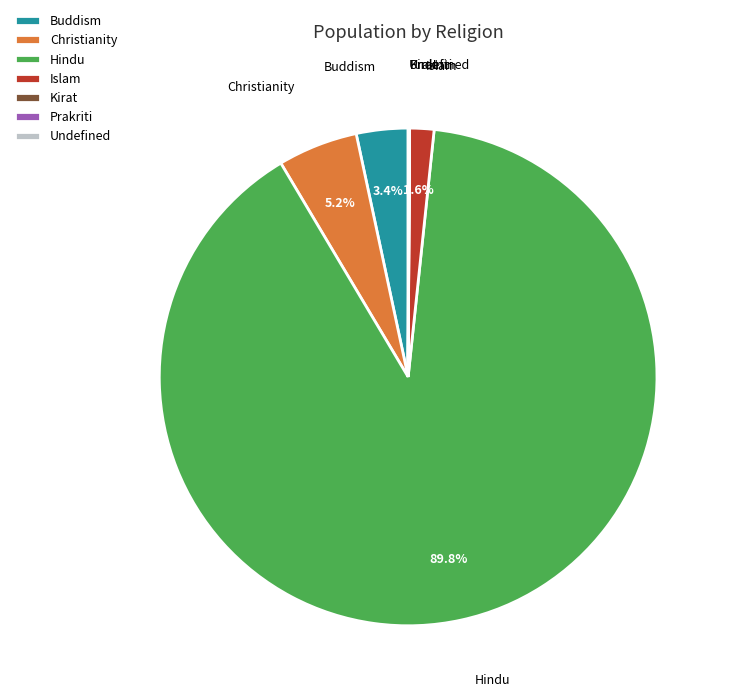

Is the sum of Buddism and Christianity greater than half?

No